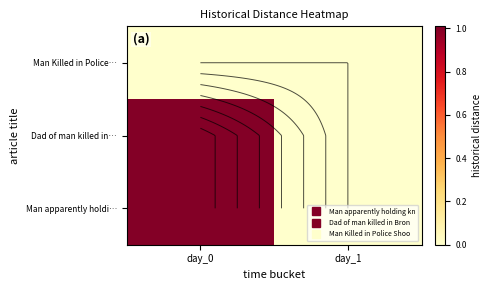

Rank the series by their maximum value, from lowest to highest.

Man Killed in Police…, Man apparently holdi…, Dad of man killed in…